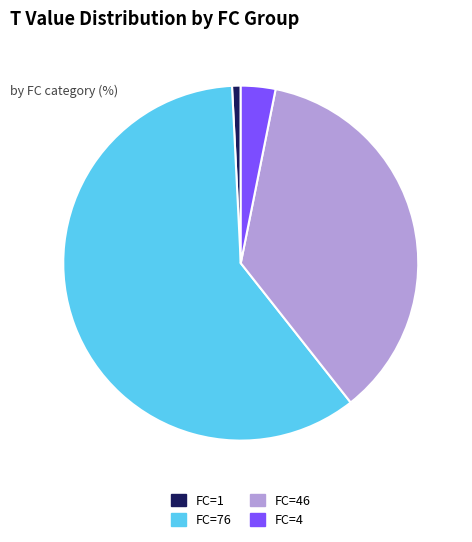

What is the majority slice?

FC=76